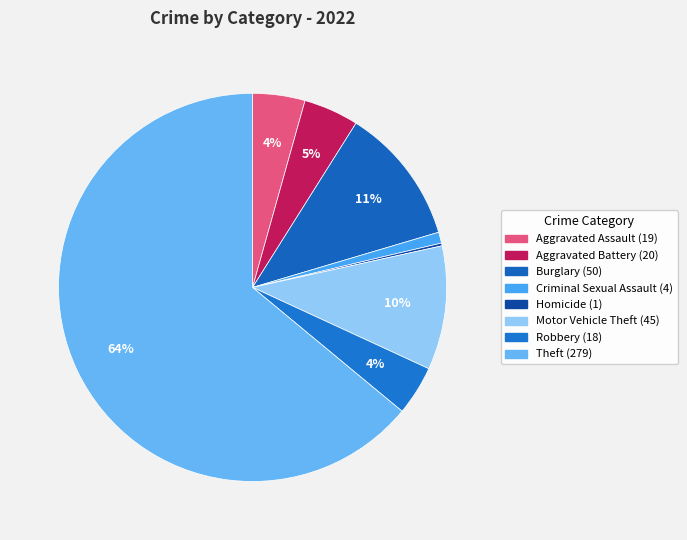

What is the largest slice in the pie chart?

Theft